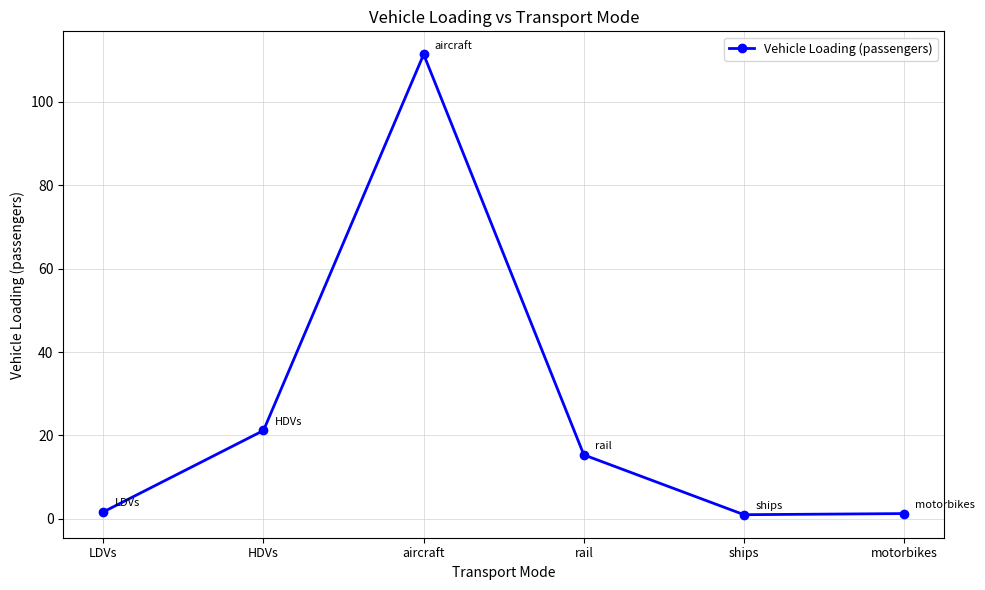

What is the sum of all values?

151.9